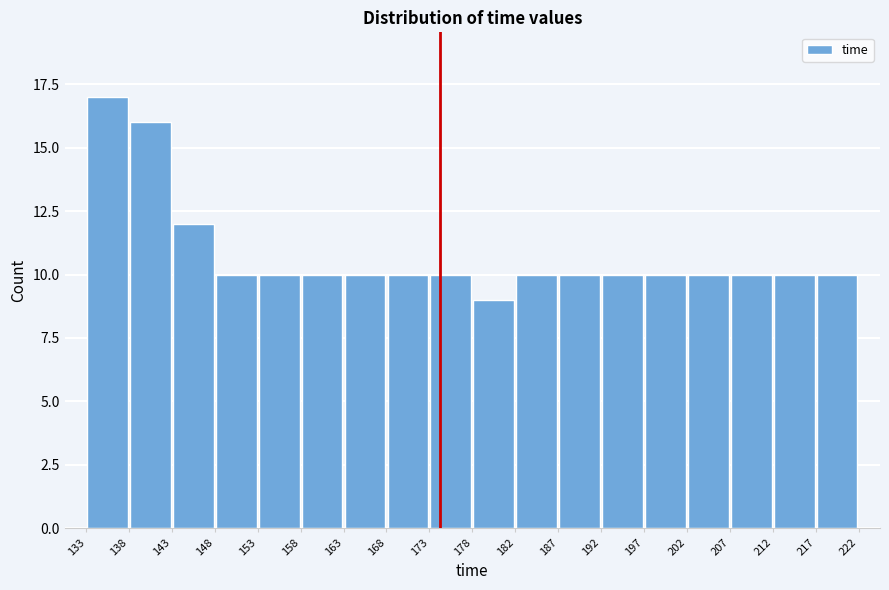

What is the height of the bar covering 133 to 138 on the x-axis? The values are not printed on the chart, so give them approximately, as read against the axis.

17